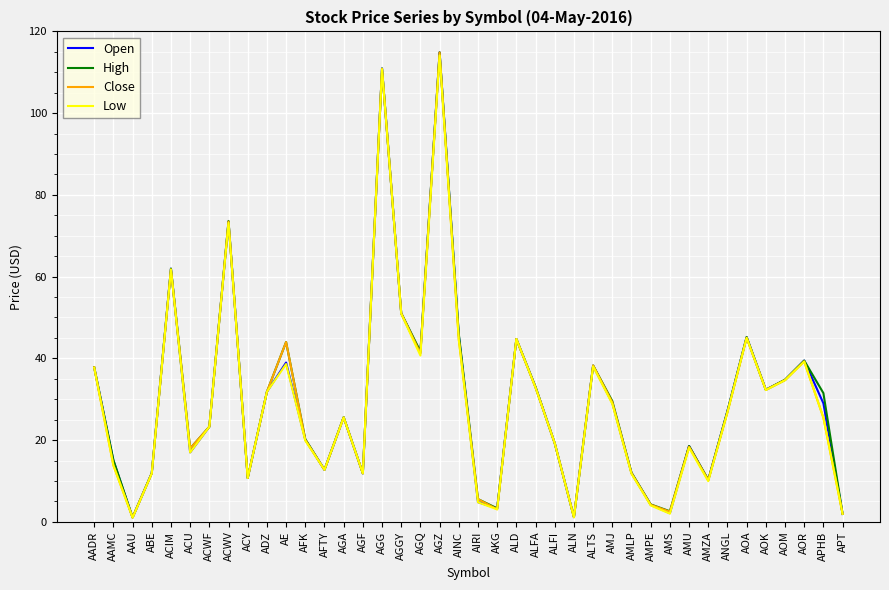

What is the maximum value shown in the chart?

114.9